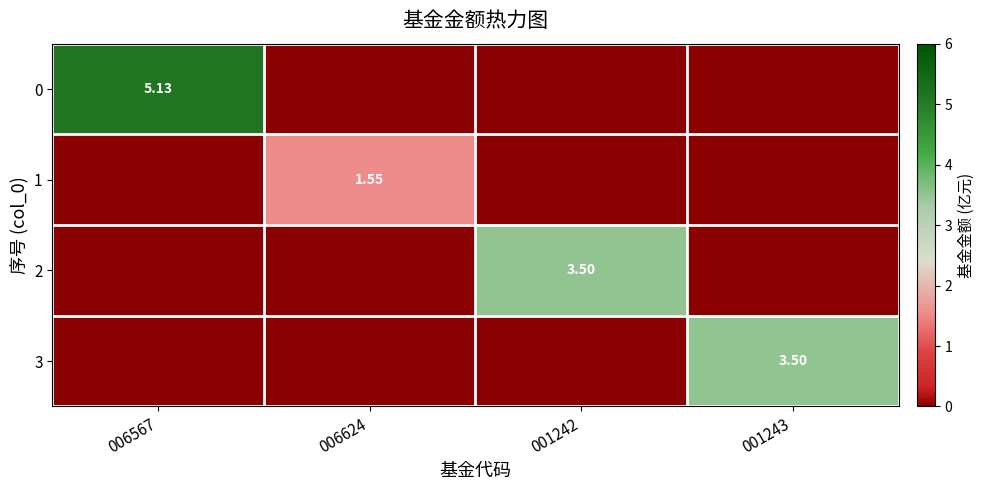

What is the spread (max minus min) of values at 001242?

3.5